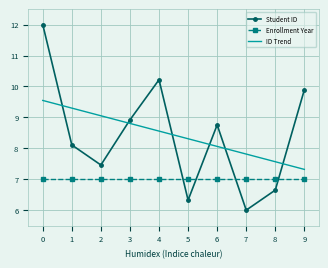

At which category is the sum across all series the highest?

0